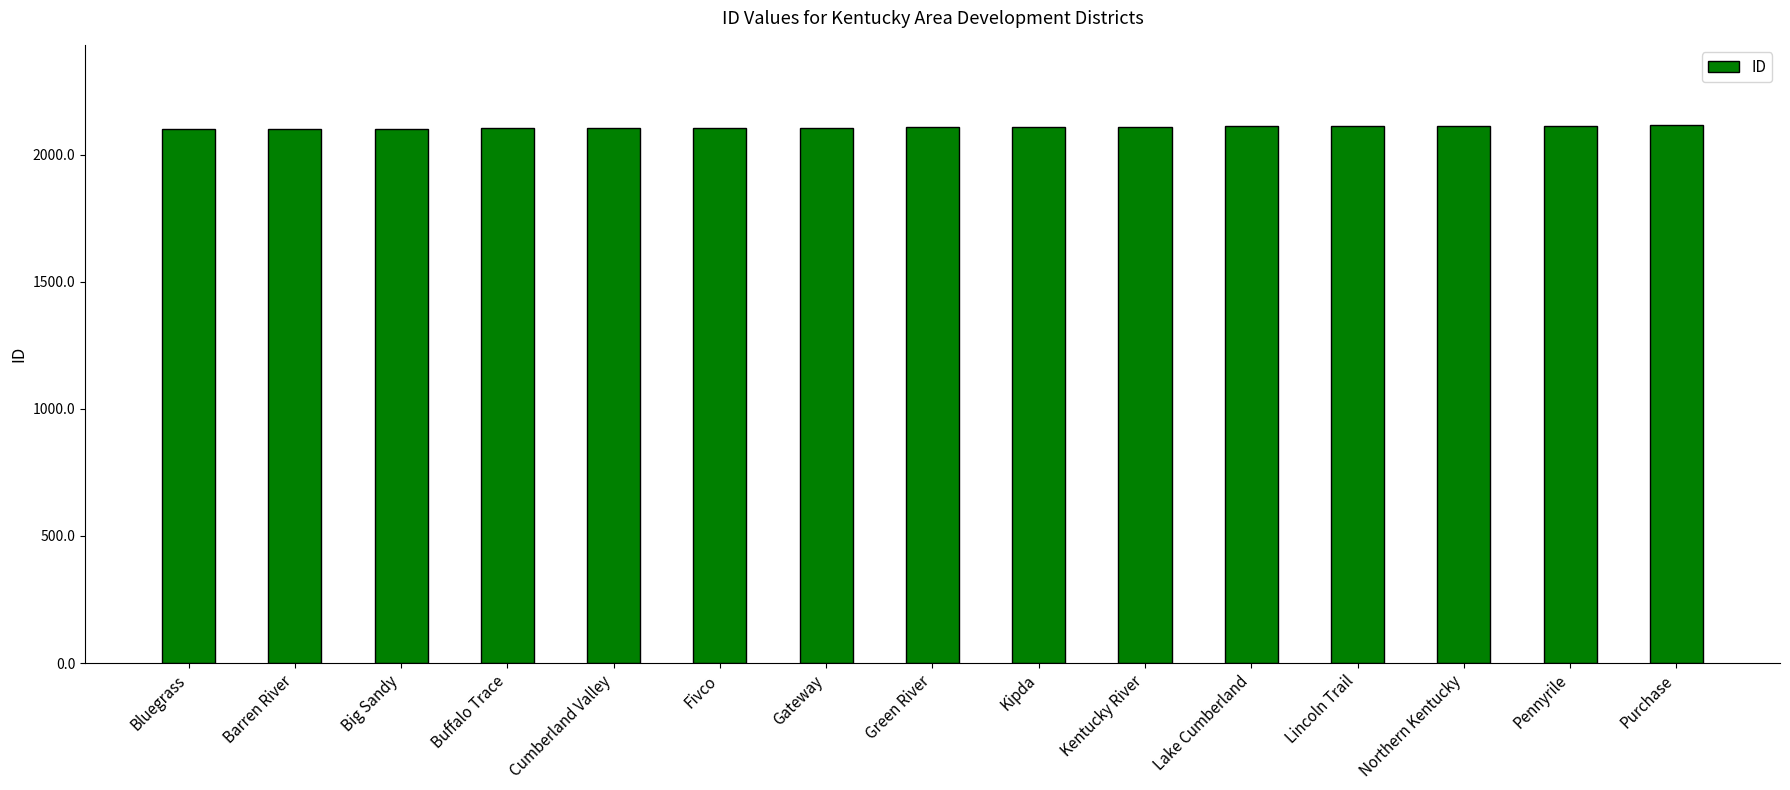

How many bars are there in total?

15